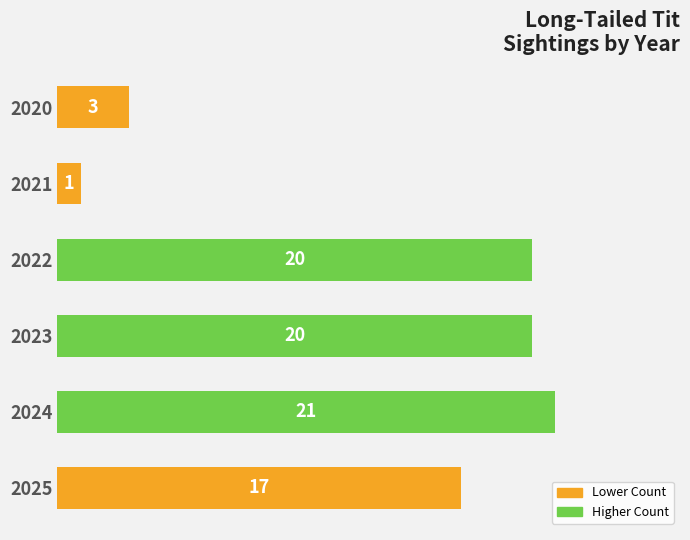

Where is the data nearest to the value 11?

2025